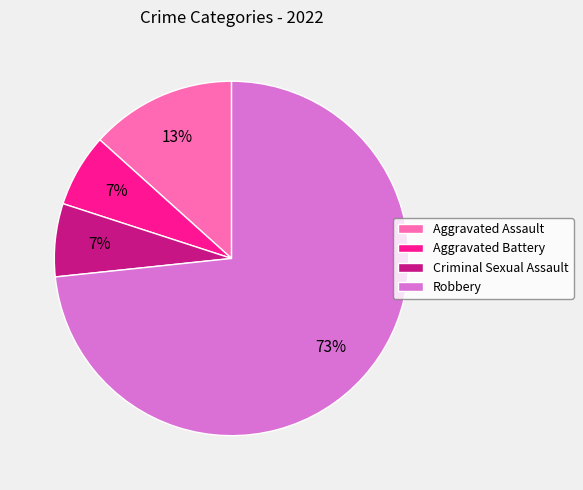

Is it true that Robbery is 62% of the pie?

False